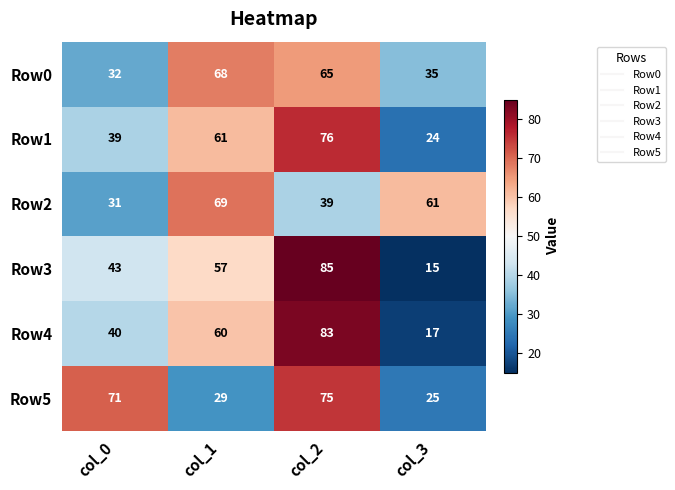

Rank the series at col_1 from lowest to highest value.

Row5, Row3, Row4, Row1, Row0, Row2